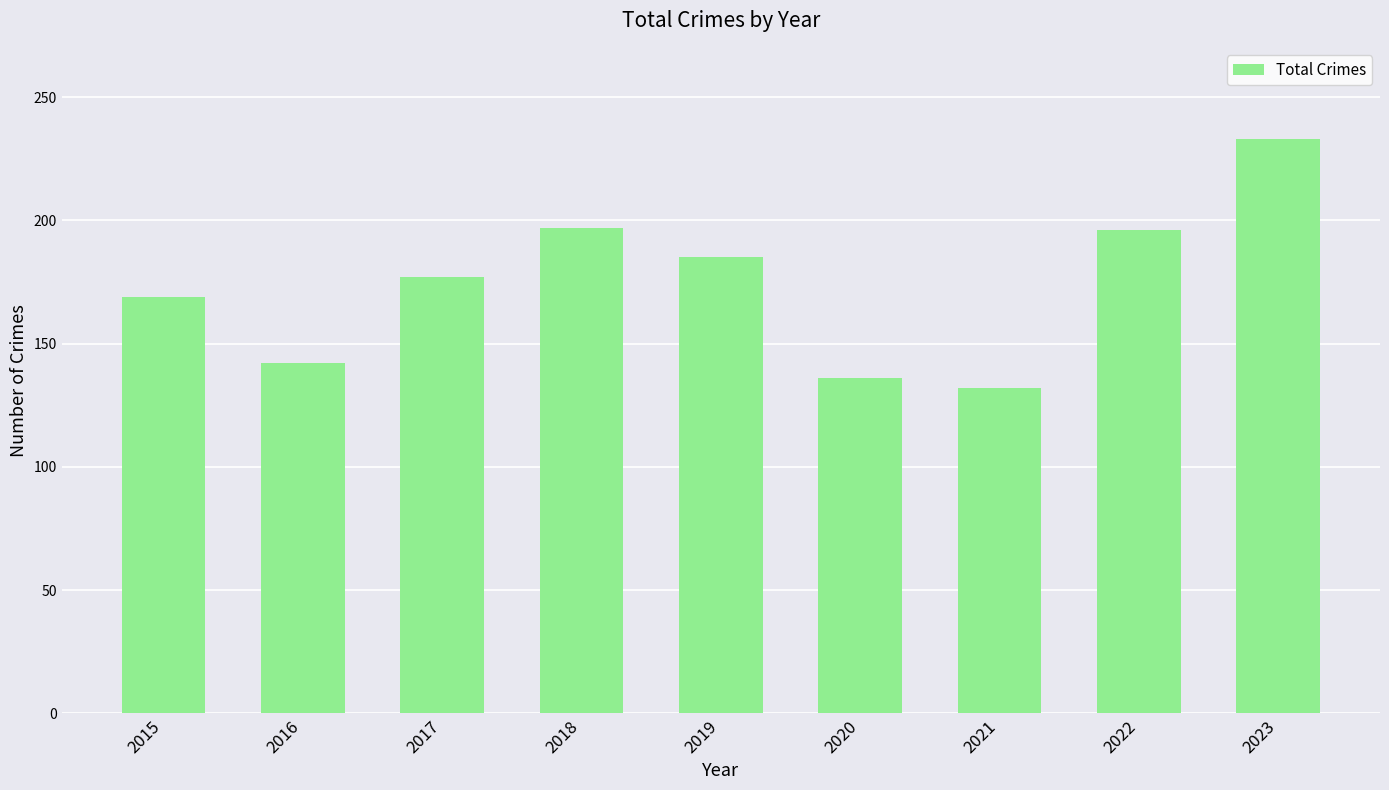

Is it true that the value at 2015 is 256?

False